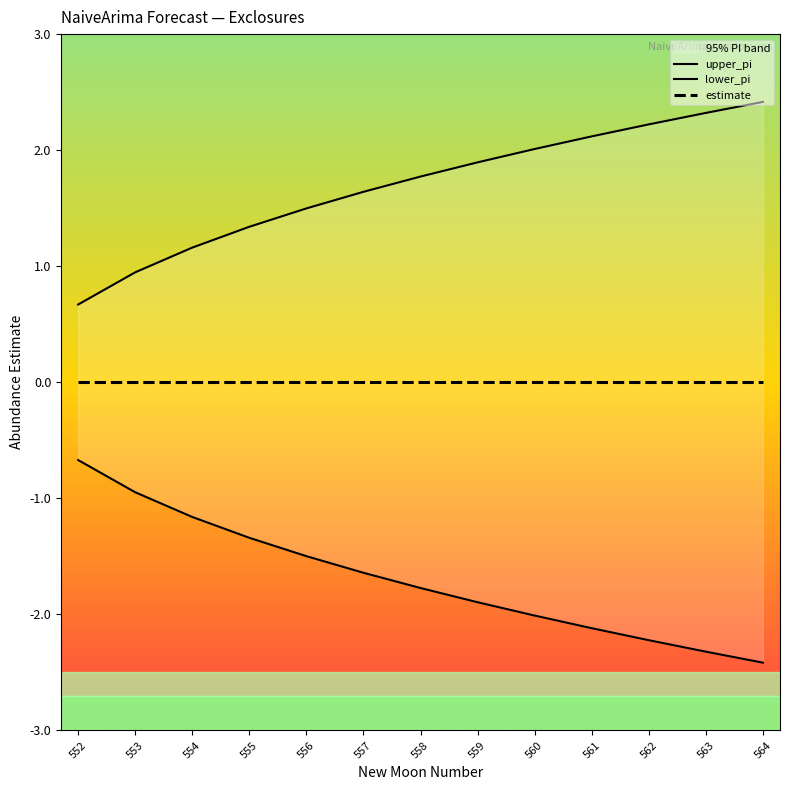

Between 564 and 557, which is larger?

564